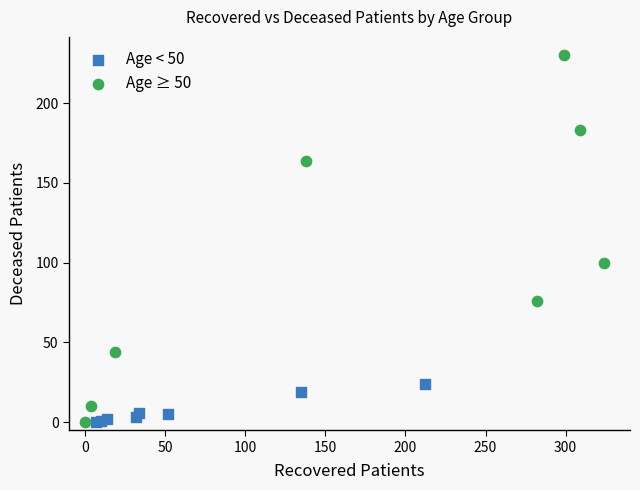

Which series has the largest Y range (max minus min)?

Age ≥ 50